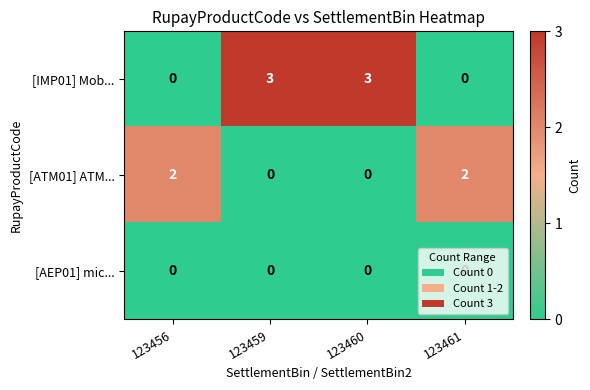

Count the number of categories in the chart.

4